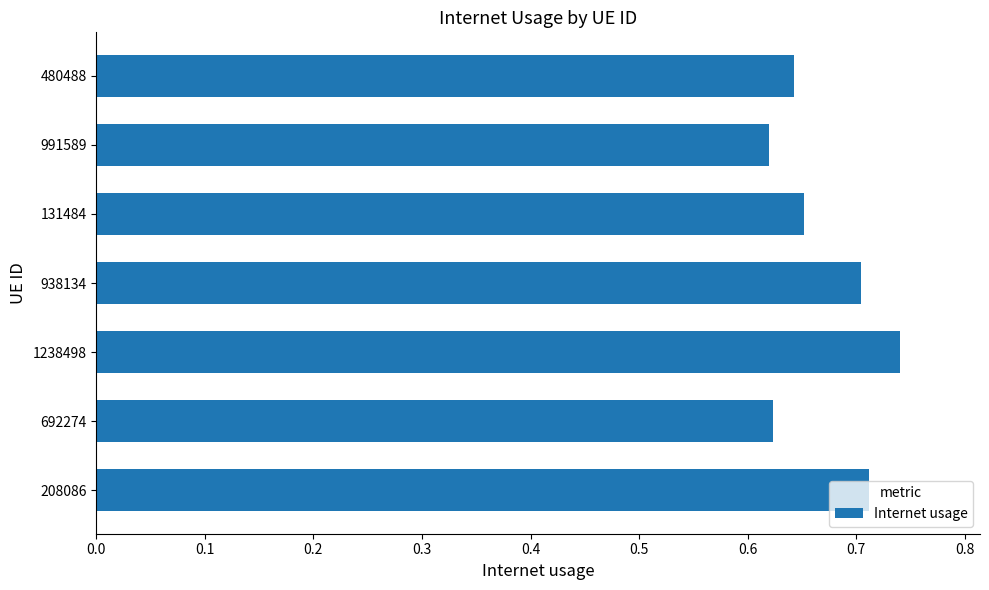

How many values are between 0 and 1?

7